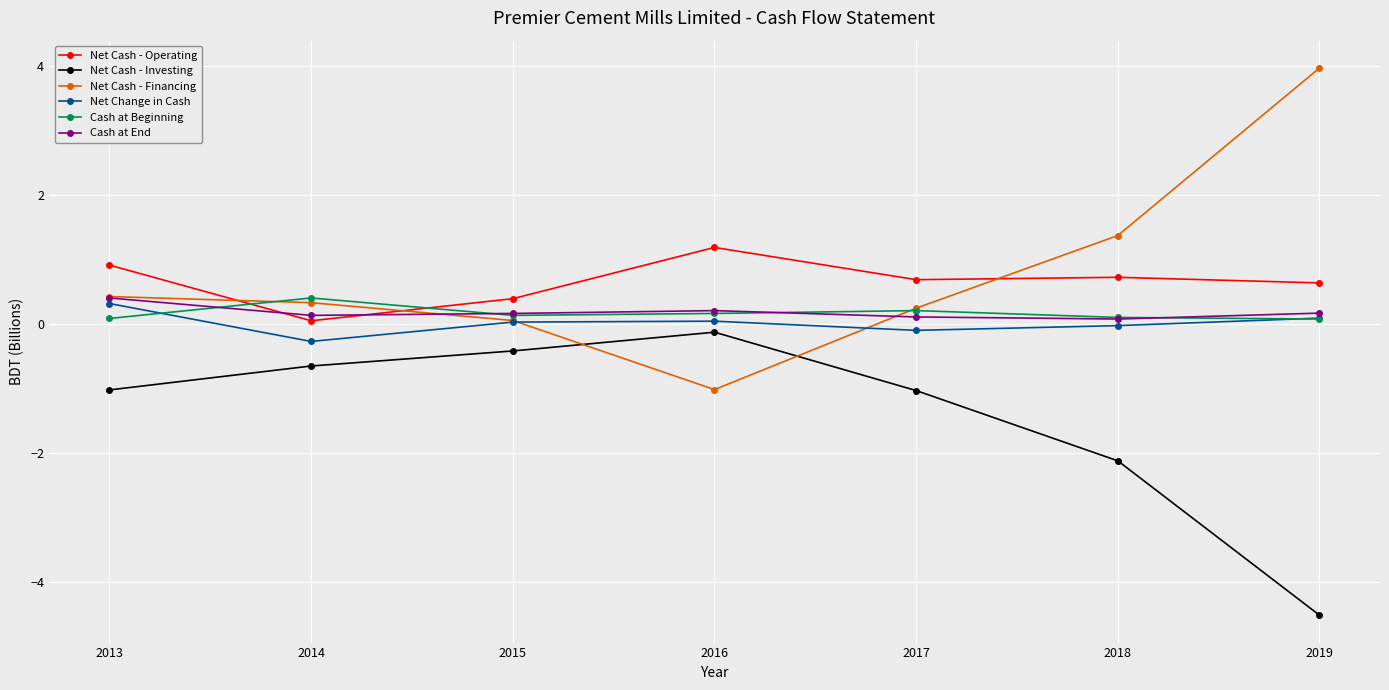

What is the total value across all series at 2017?

0.1